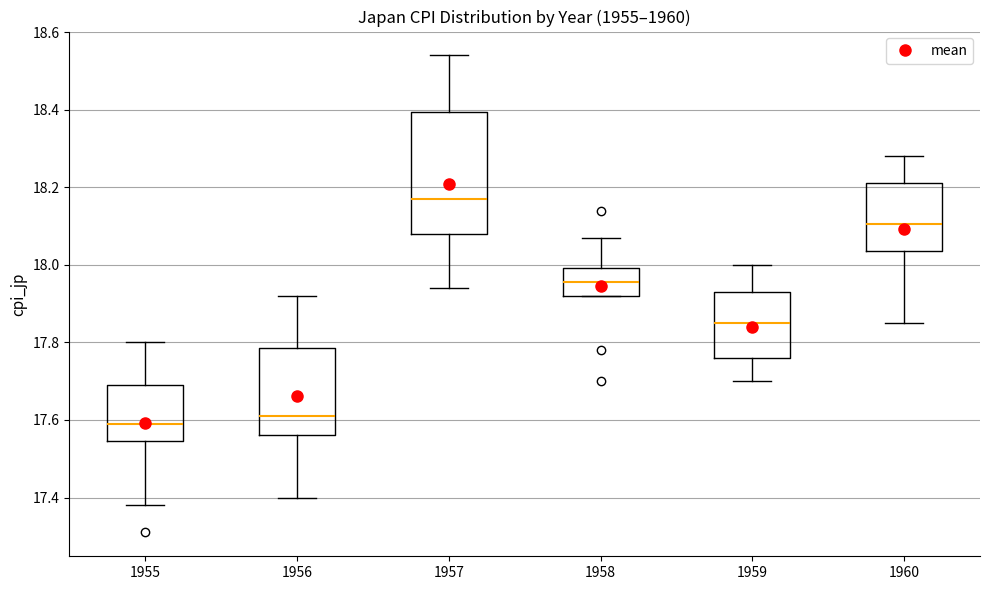

Reading left to right, read every box against the y-axis: the position of its median line, the range the box covers, and the ends of its whiskers. The values are not printed on the chart, so give them approximately, as read against the axis.

1955: median 17.60, box 17.54 to 17.70, whiskers 17.38 to 17.80
1956: median 17.62, box 17.56 to 17.78, whiskers 17.40 to 17.92
1957: median 18.18, box 18.08 to 18.40, whiskers 17.94 to 18.54
1958: median 17.96, box 17.92 to 18.00, whiskers 17.92 to 18.08
1959: median 17.86, box 17.76 to 17.94, whiskers 17.70 to 18.00
1960: median 18.10, box 18.04 to 18.22, whiskers 17.86 to 18.28